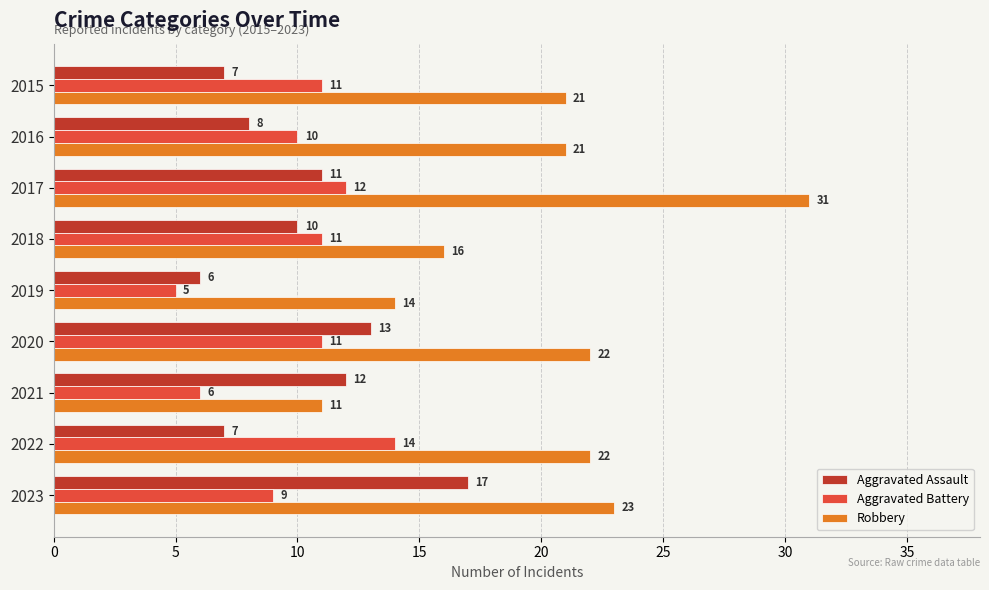

What is the approximate value of Robbery at 2022, to the nearest 5?

20